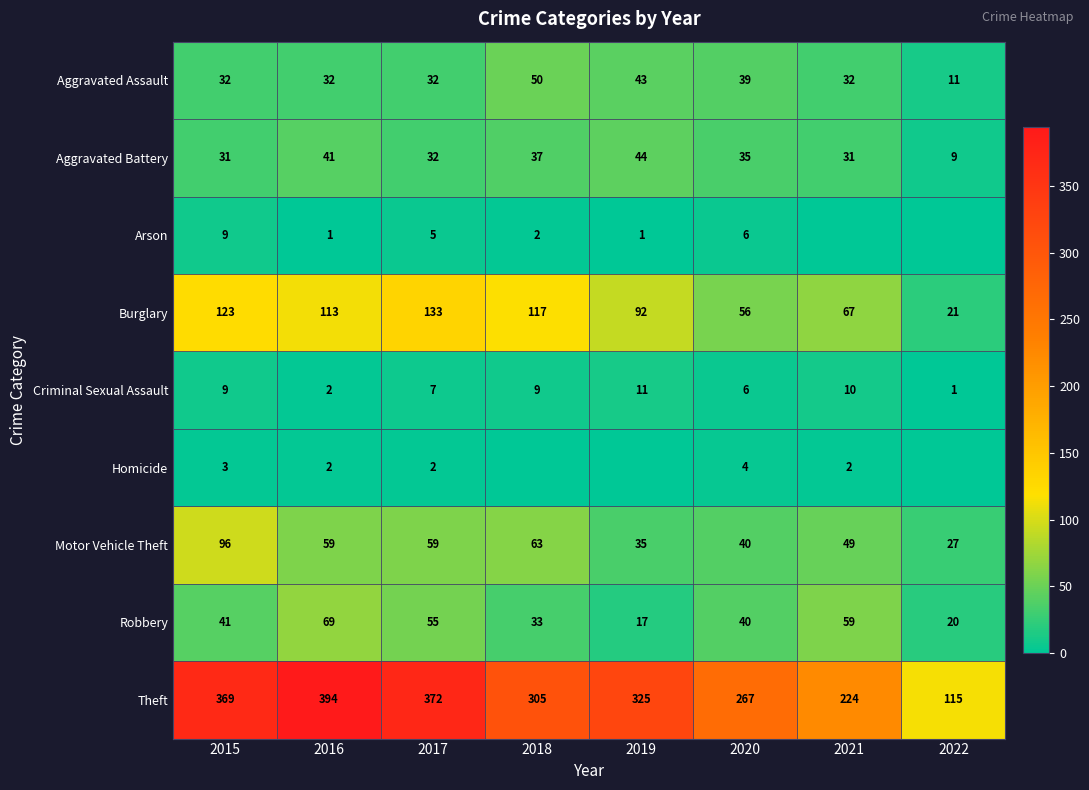

What is the difference between the maximum and second lowest values in the Aggravated Battery series?

13